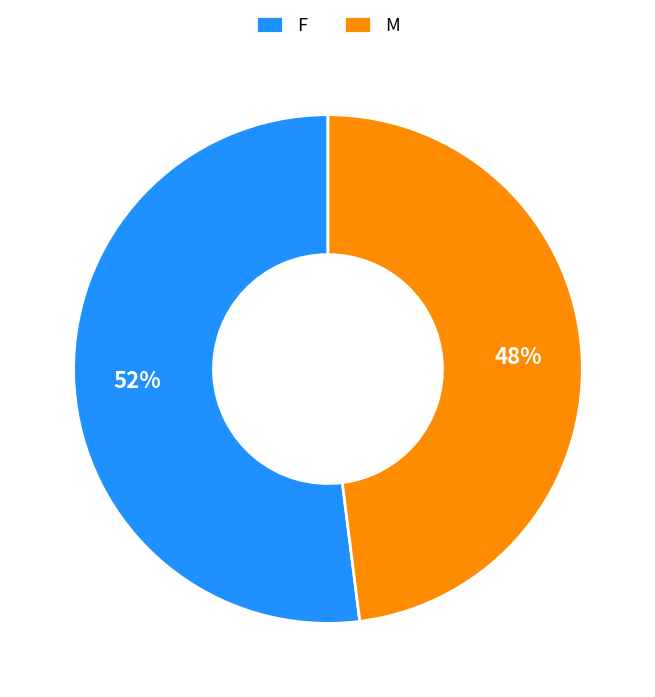

To the nearest percent, what is the difference between the F and M slice percentages?

4%